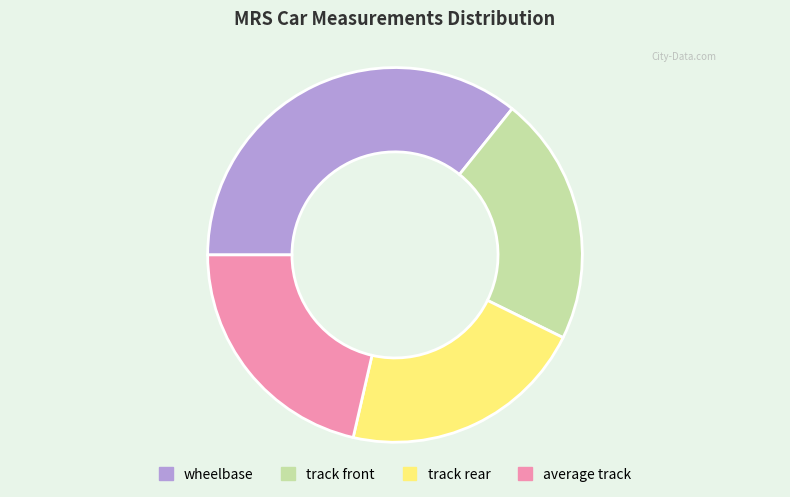

Does any single category account for the majority?

No